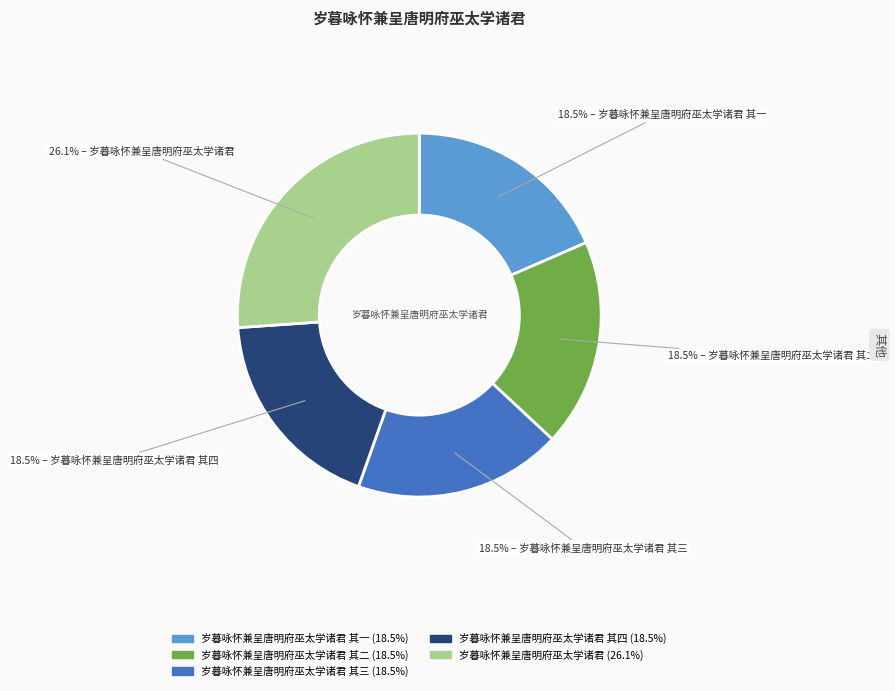

Is there any slice that represents more than half of the pie?

No